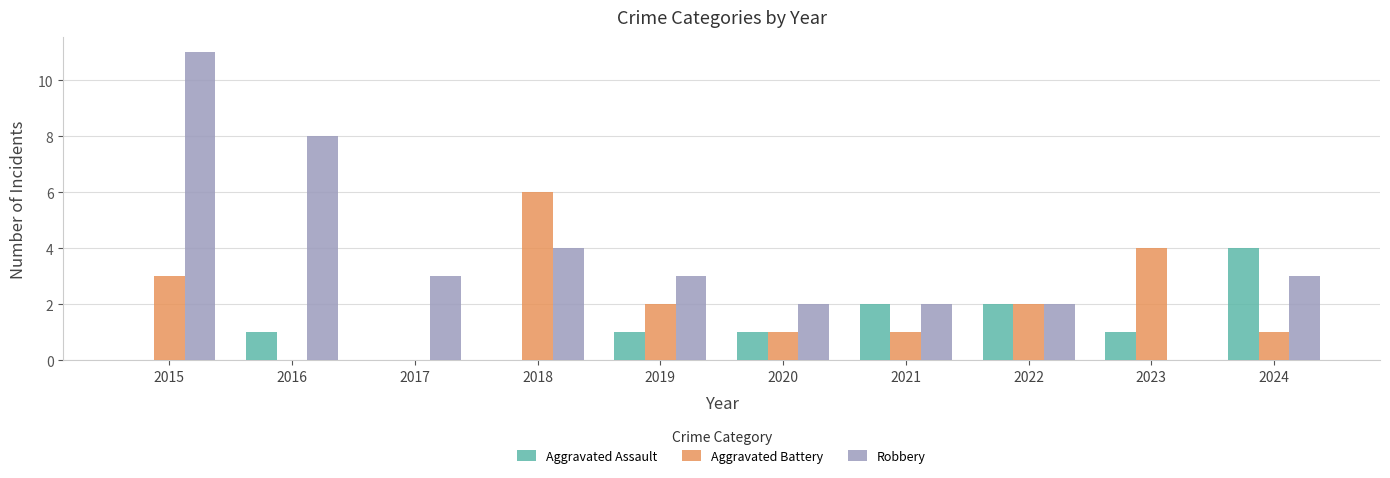

At which category is the sum across all series the highest?

2015